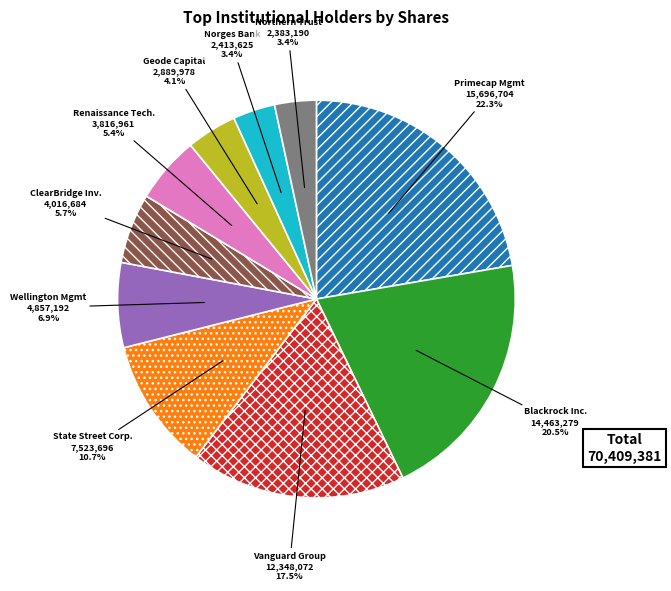

What is the ratio of the value at Vanguard Group to the value at Renaissance Tech.?

3.2